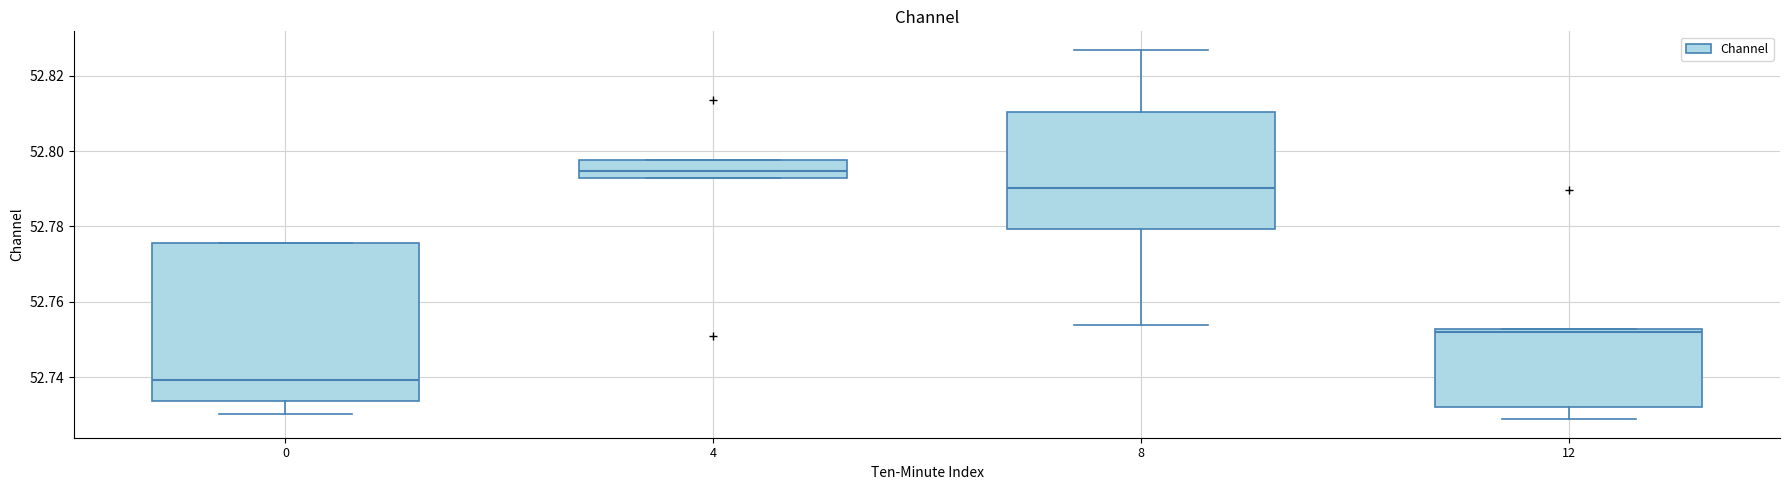

Which box is the tallest, from its lower edge to its upper edge?

0